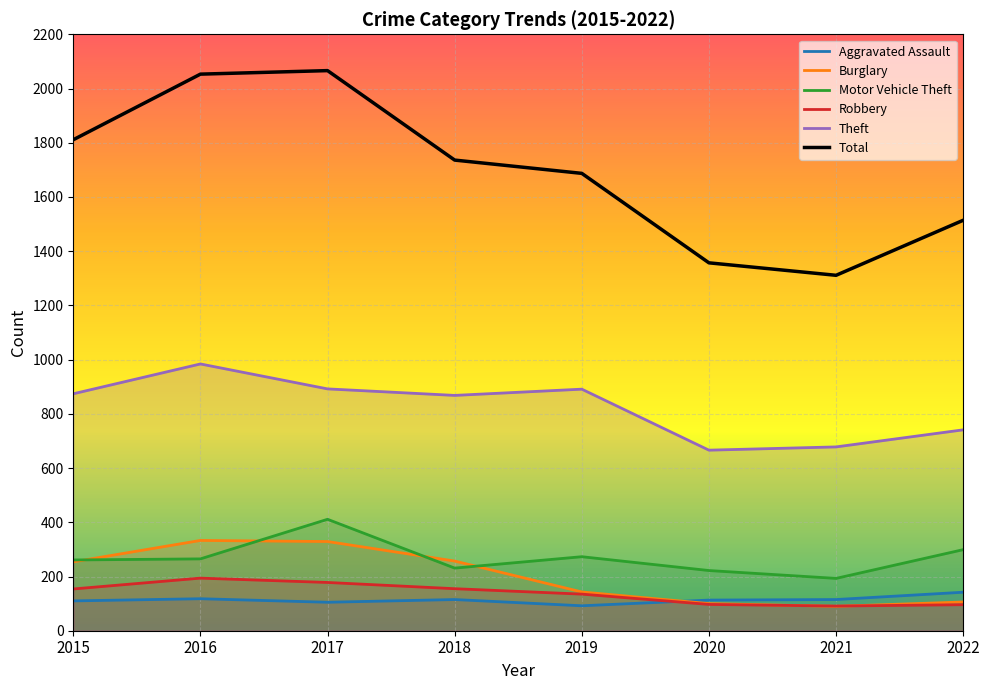

At which category does the chart reach its minimum across all series?

2021